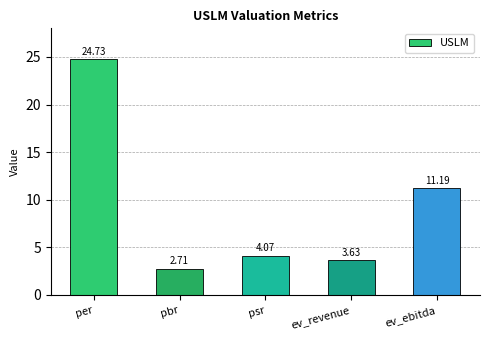

Rank the categories by value from lowest to highest.

pbr, ev_revenue, psr, ev_ebitda, per